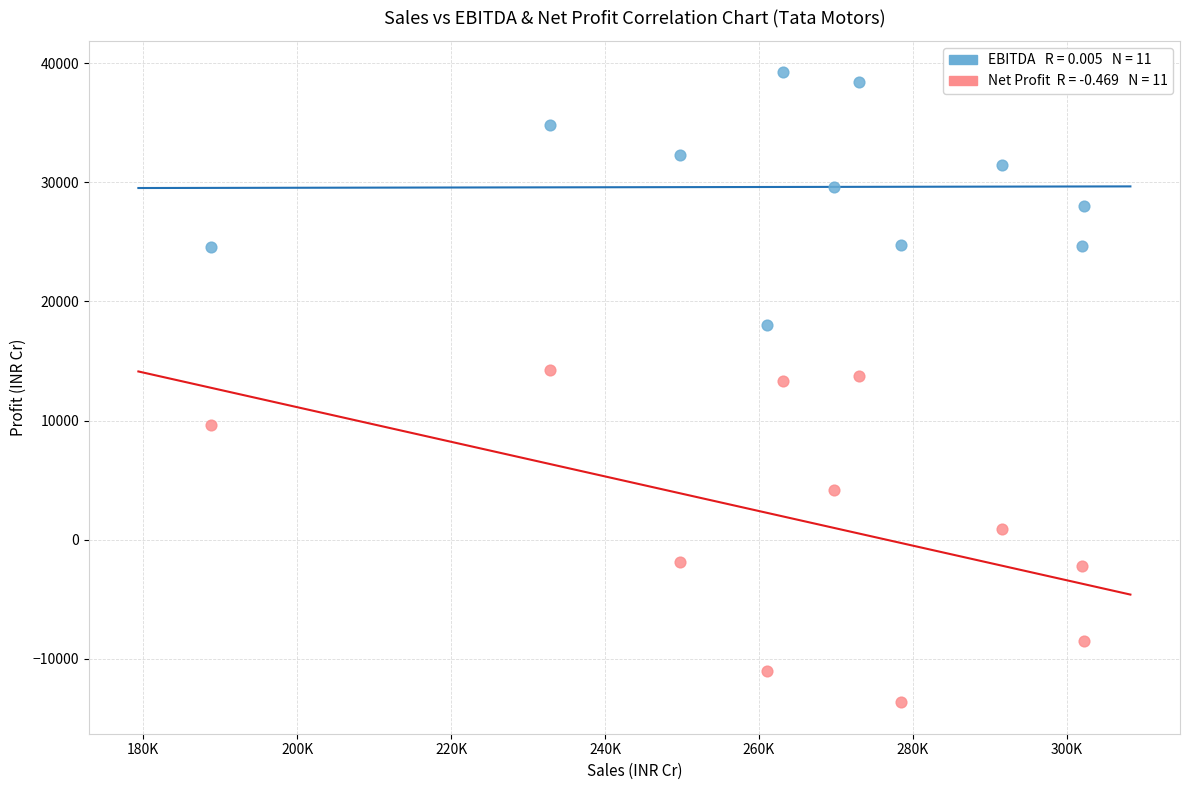

Across all data points, what is the range of X values (max minus min)?

113421.7